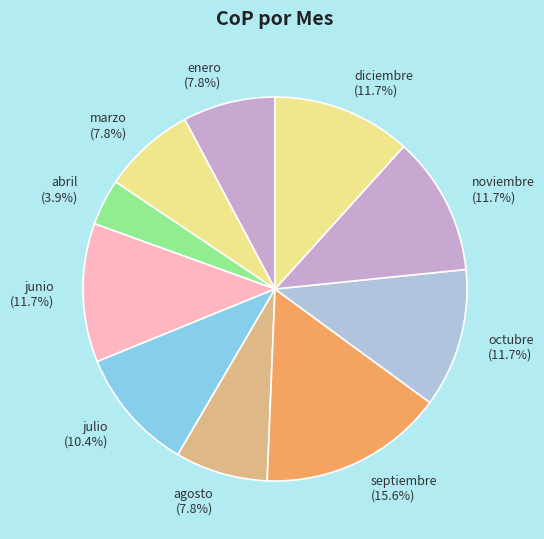

How much of the chart is everything except julio?

89.6%